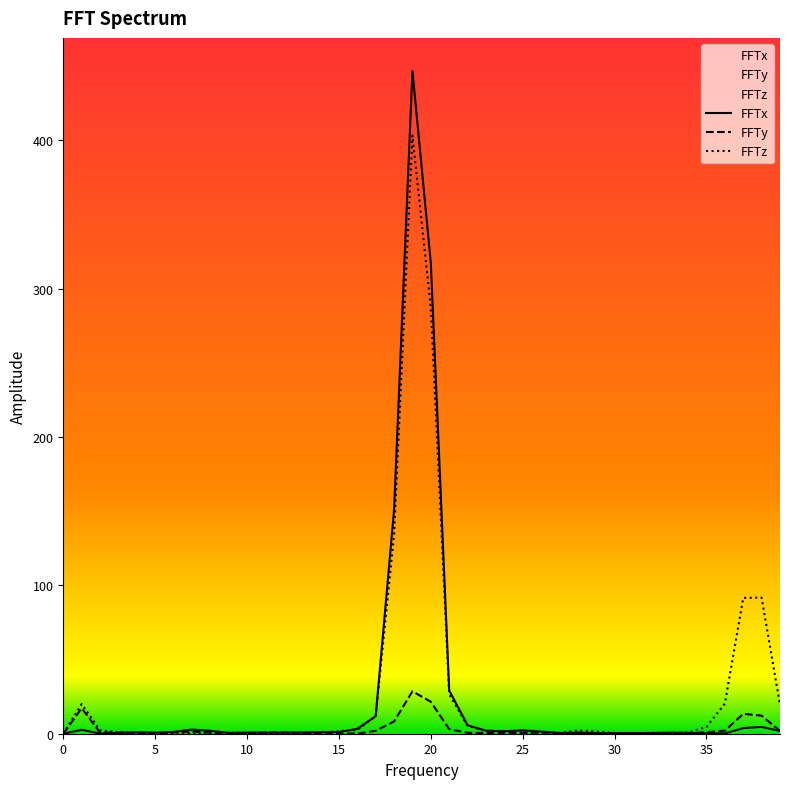

True or false: FFTz and FFTx intersect in this chart.

True